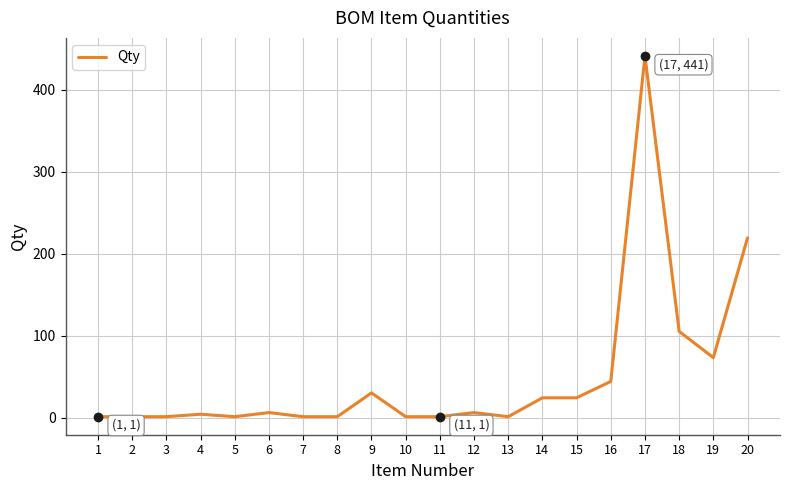

Which has a higher value, 16 or 20?

20